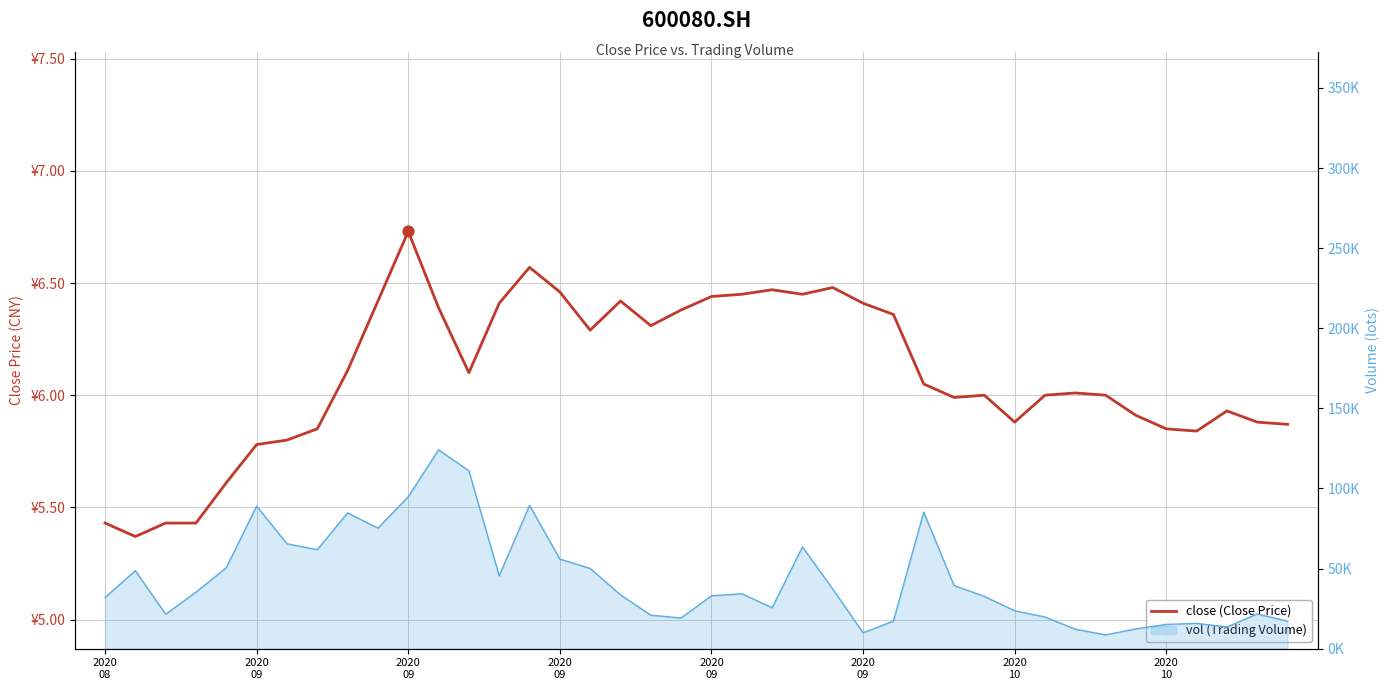

Which series contains the highest Y value?

vol (Trading Volume)